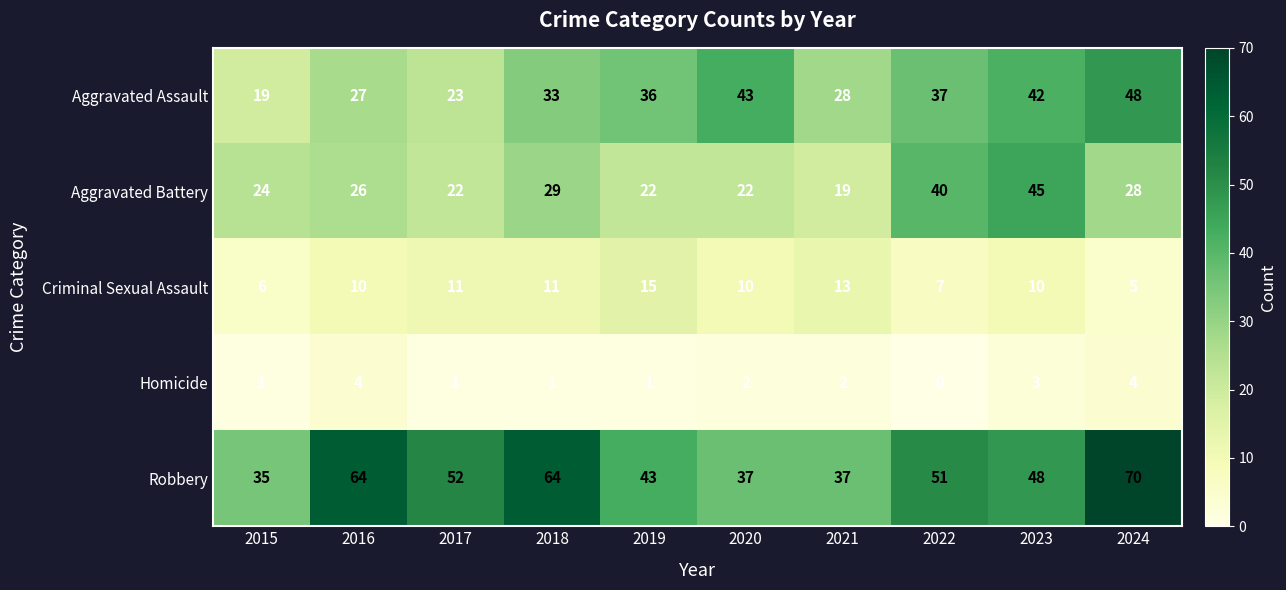

What is the approximate value of Aggravated Assault at 2021, to the nearest 10?

30